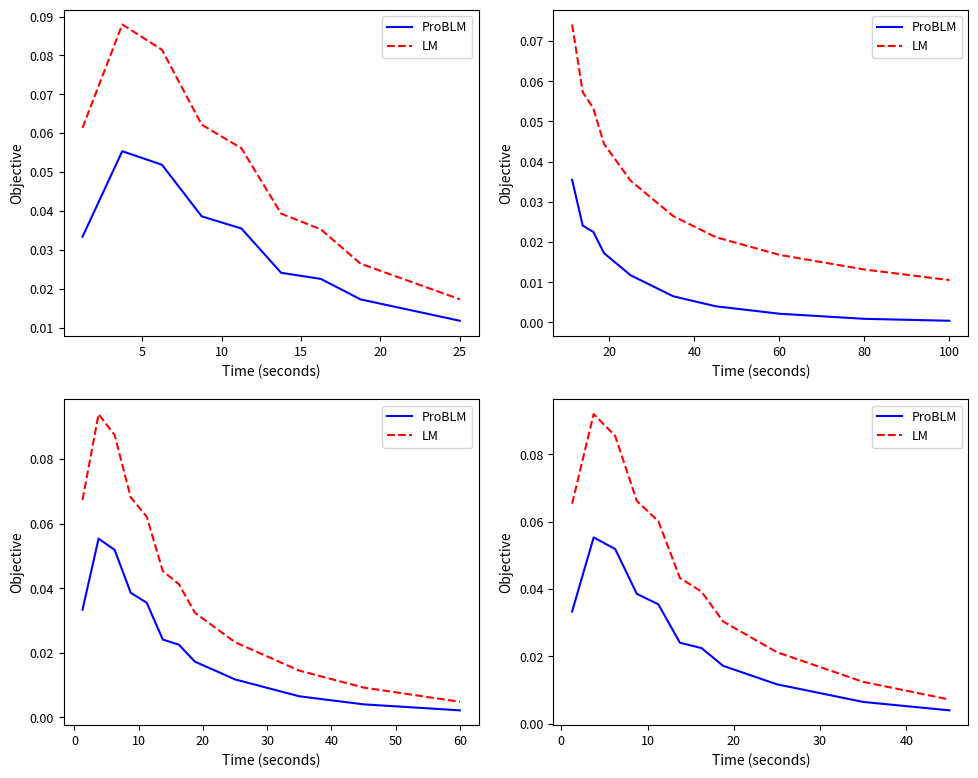

Rank the series by their maximum value, from lowest to highest.

ProBLM, LM